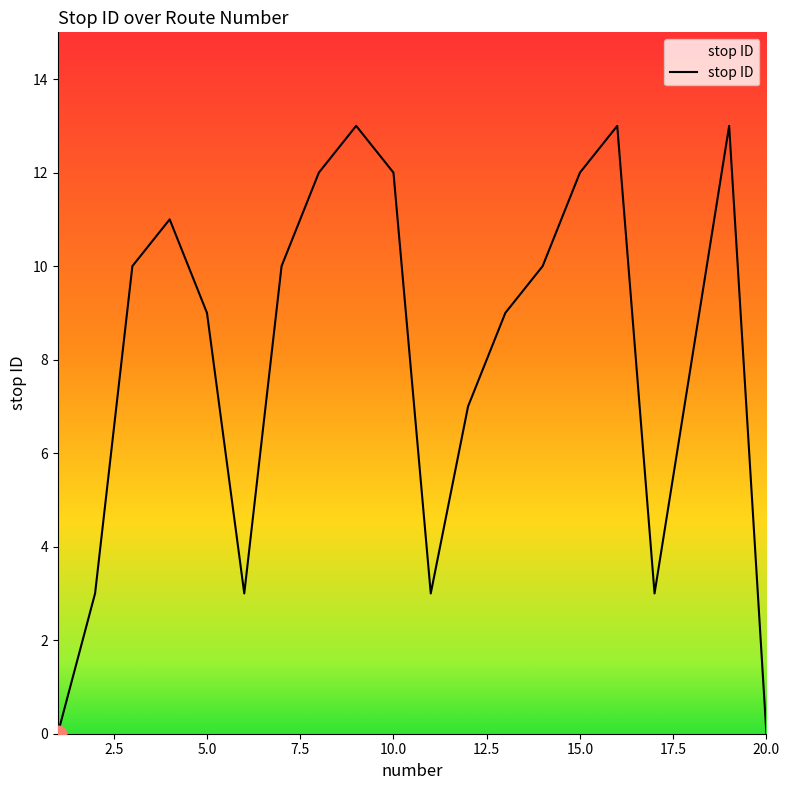

How many series are shown in this chart?

1